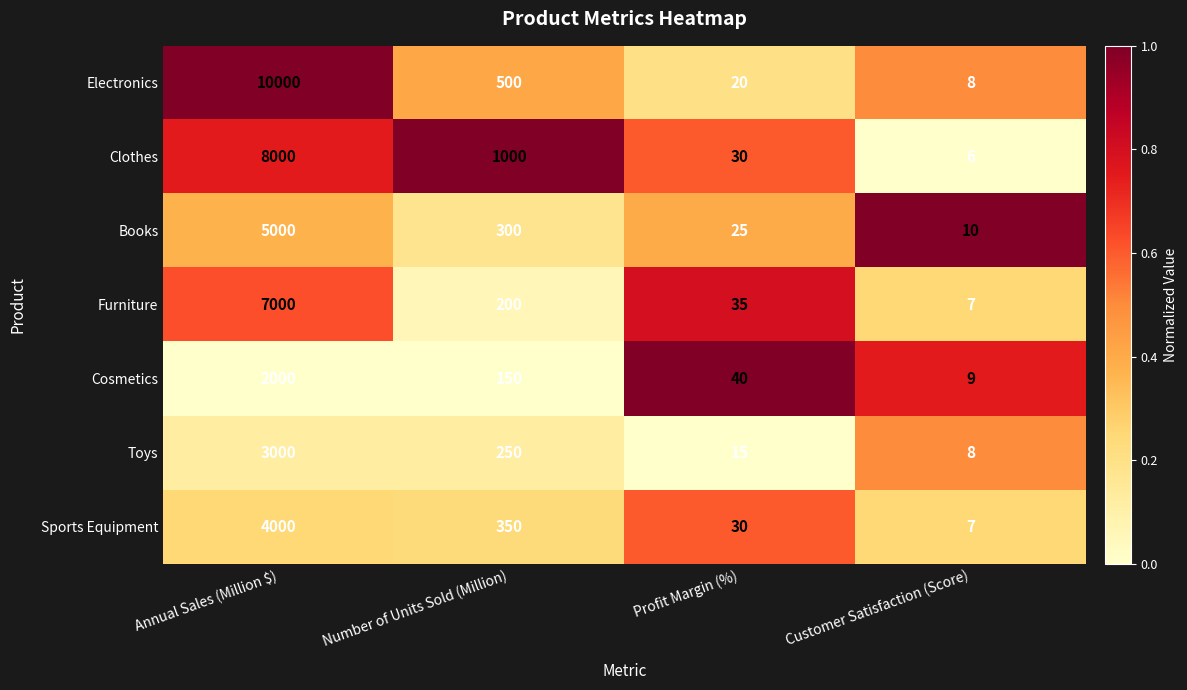

What is the sum of the Clothes values at Number of Units Sold (Million) and Profit Margin (%)?

1030